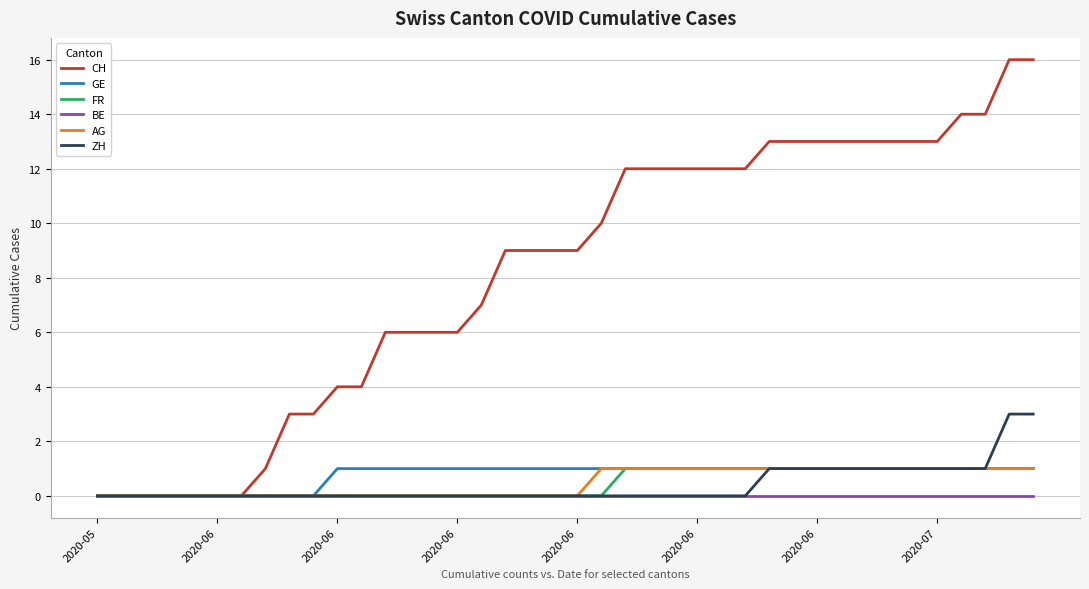

Which series has the largest total across all categories?

CH